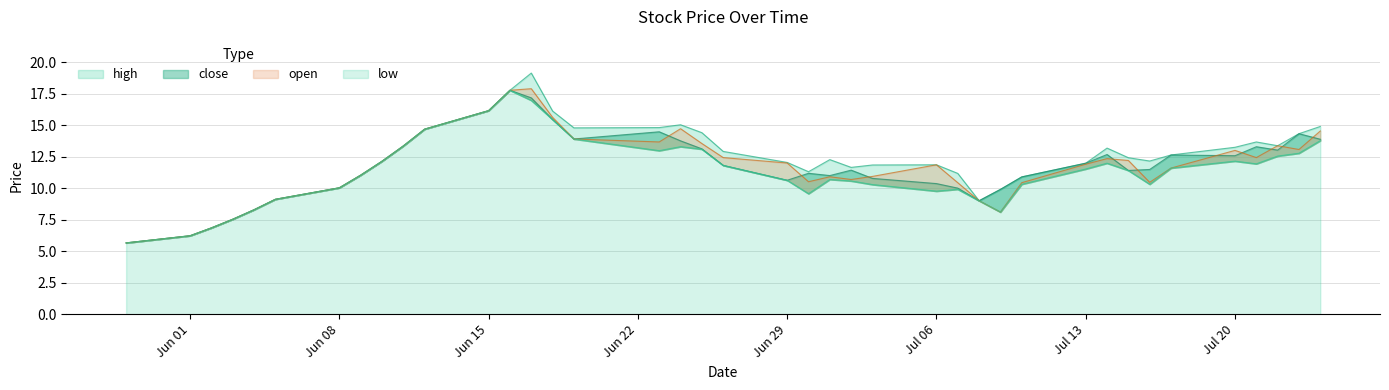

Rank the series at 2015-07-07 from highest to lowest value.

high, open, close, low